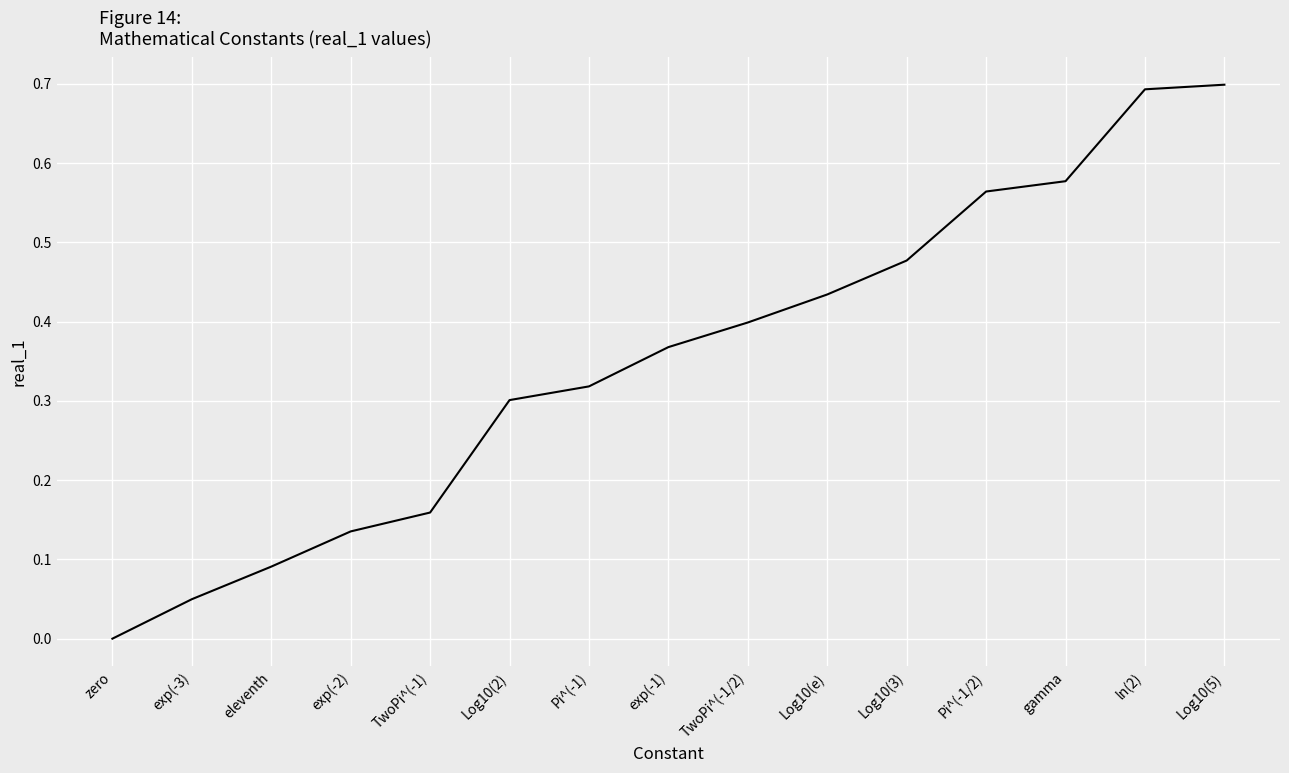

Does the chart display data point markers on the line(s)?

No